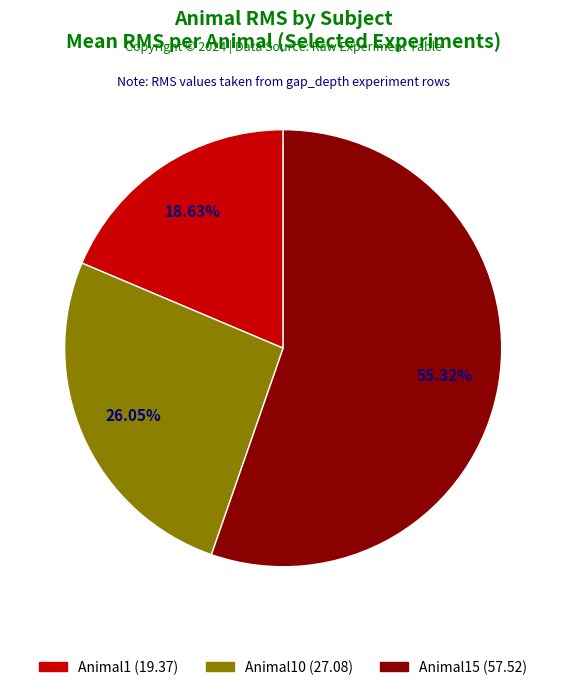

Is there a majority slice in this chart?

Yes